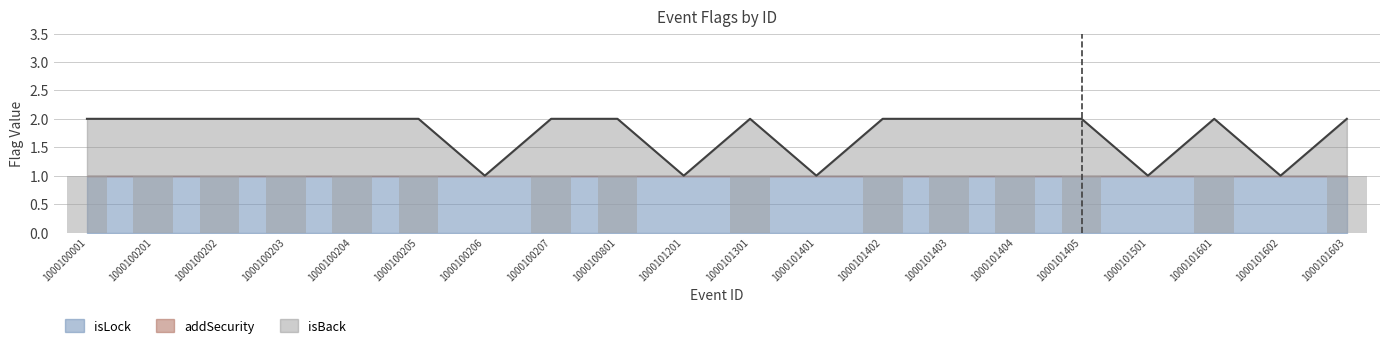

How many bars are there in each group?

3